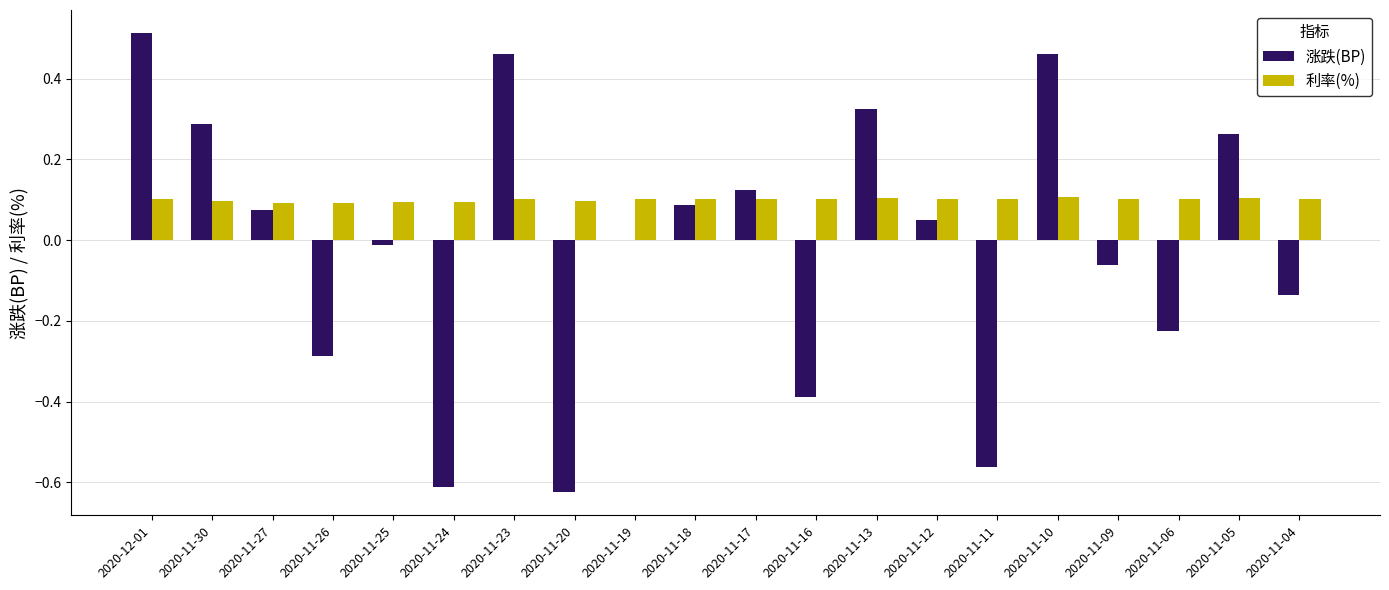

Which label corresponds to the largest value in the chart?

2020-12-01